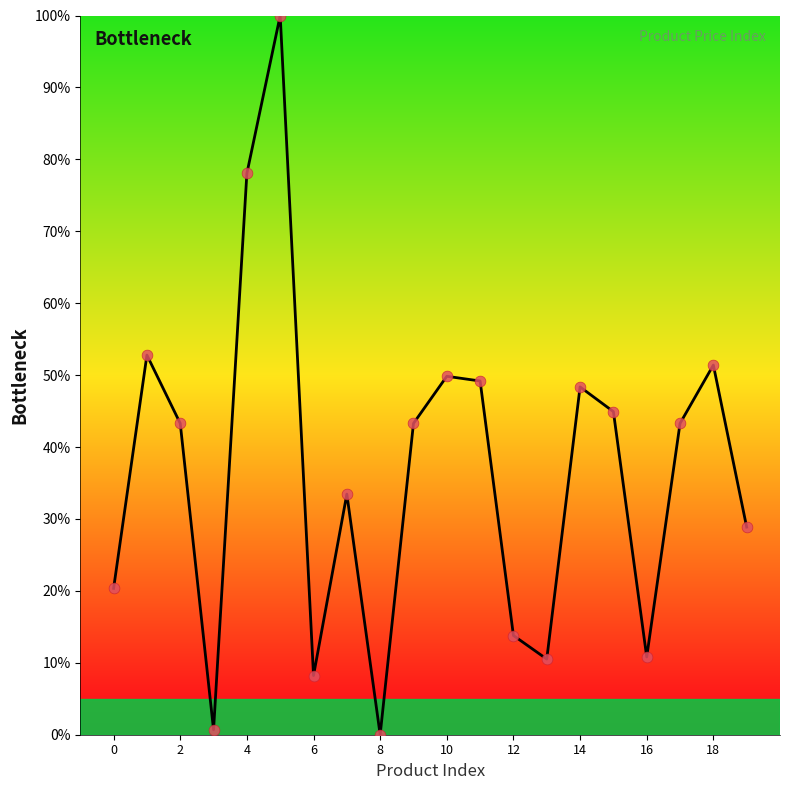

What is the difference between the maximum and minimum values?

100.0